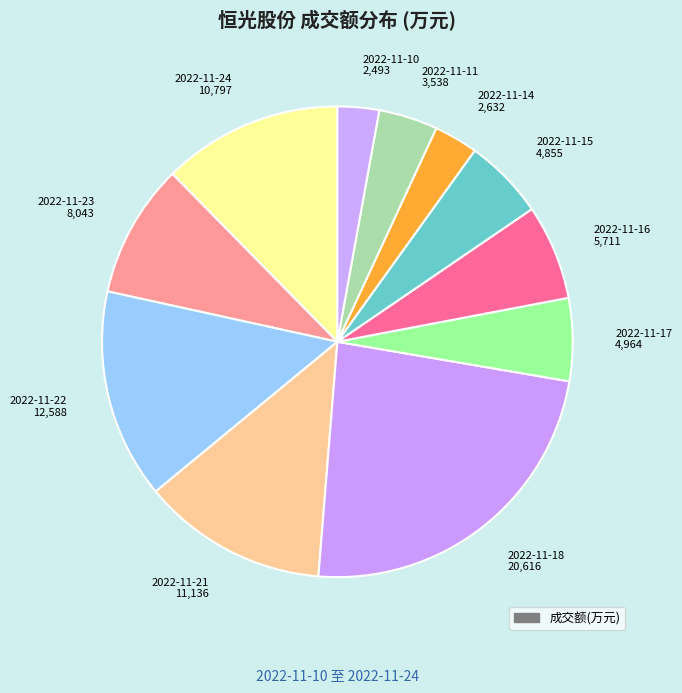

Approximately how many times larger is the value at 2022-11-24 10,797 compared to 2022-11-11 3,538?

3.1